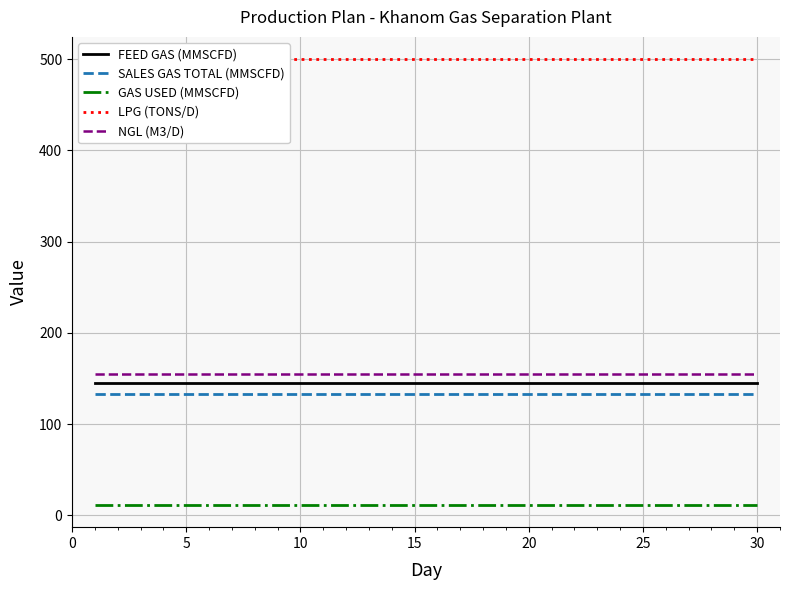

True or false: FEED GAS (MMSCFD) and GAS USED (MMSCFD) cross at least once.

False